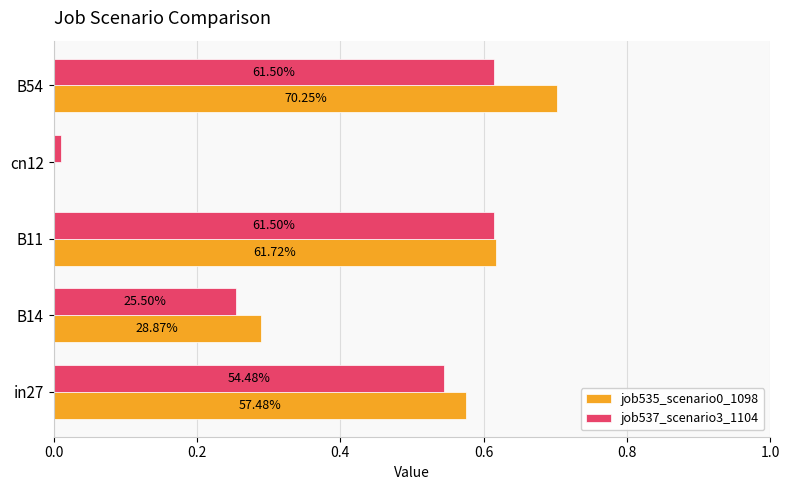

Reading left to right, transcribe all the data shown in this chart.

job535_scenario0_1098: 0.6	0.3	0.6	0.0	0.7
job537_scenario3_1104: 0.5	0.3	0.6	0.0	0.6